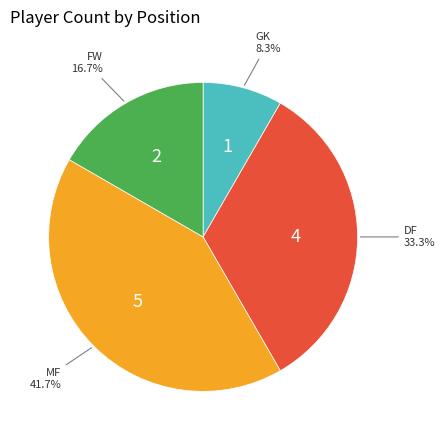

Does any single category account for the majority?

No